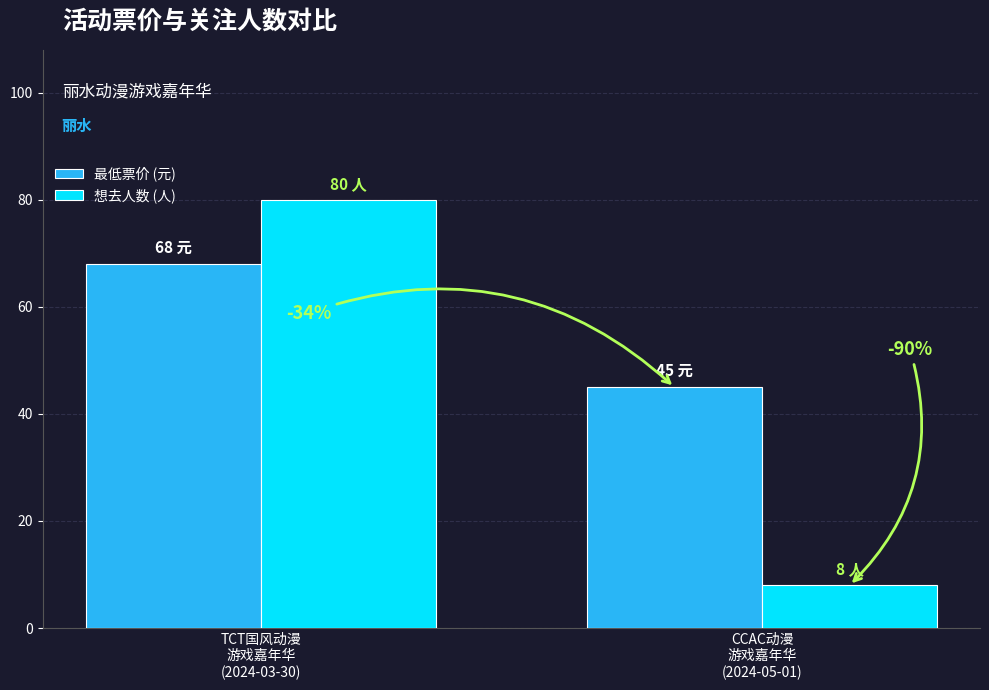

What are all the series names shown in the legend?

最低票价 (元), 想去人数 (人)